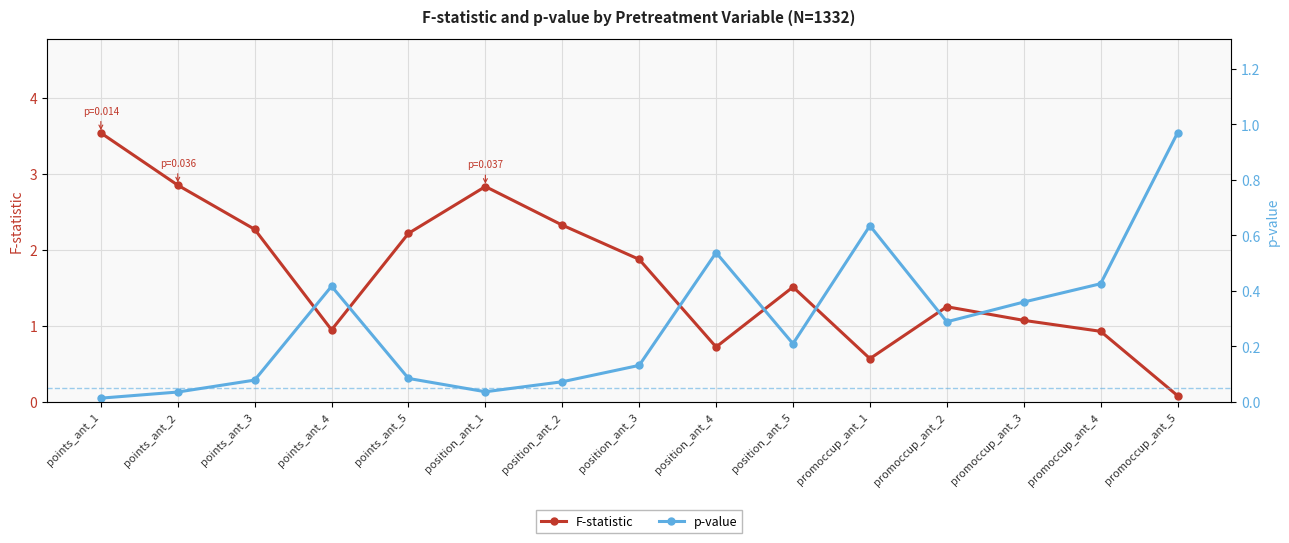

What are all the series names shown in the legend?

F-statistic, p-value